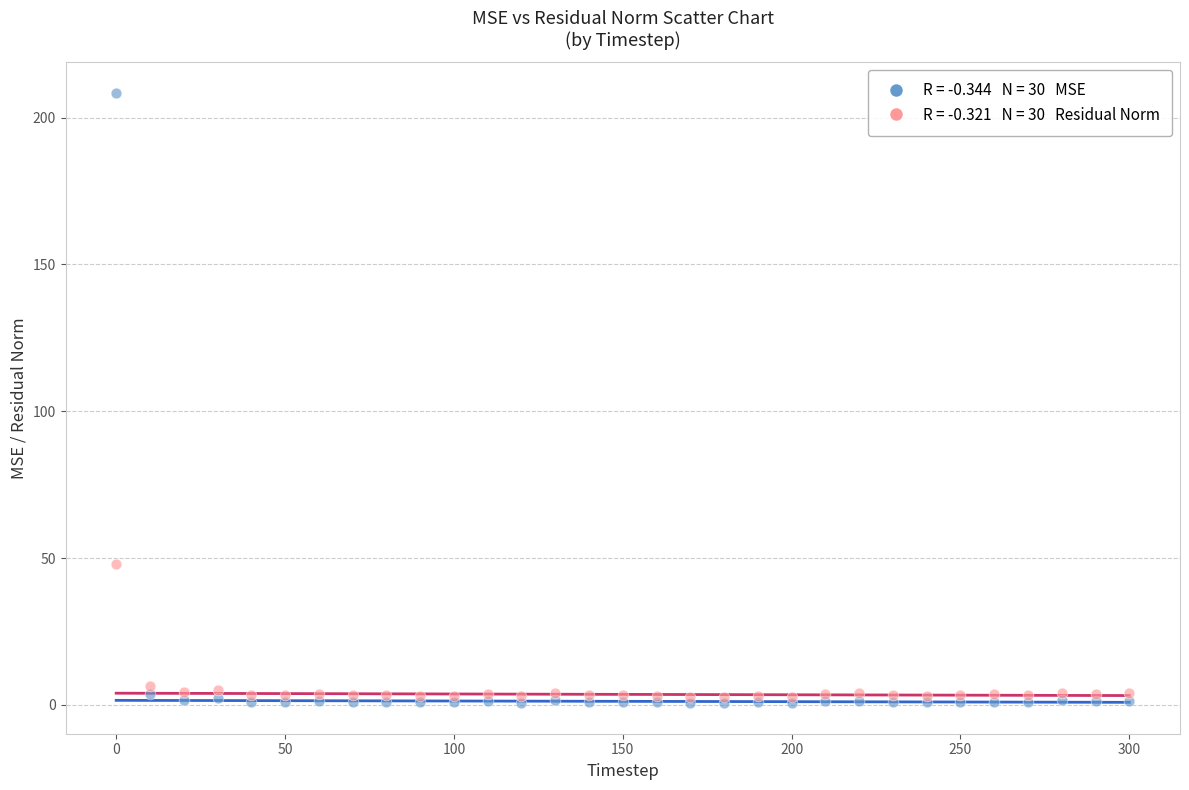

Across all series, what Y value is closest to 104?

47.9